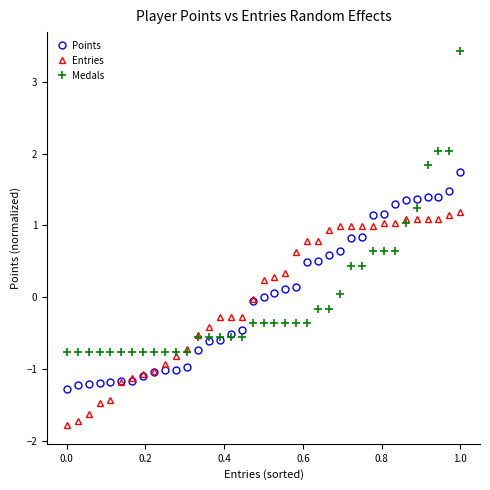

What is the value of the Medals point at the 24th from the left?

-0.2